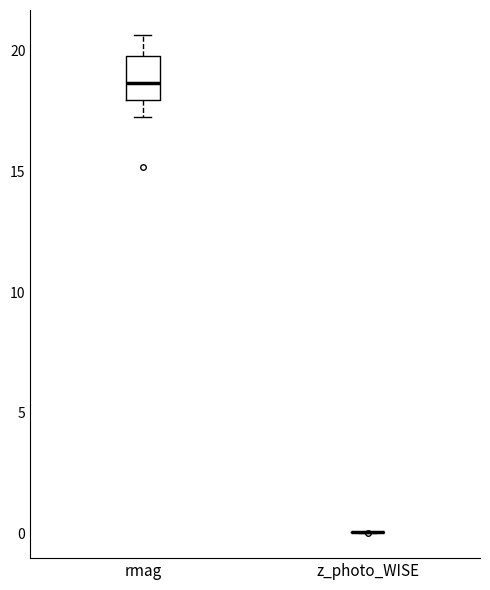

Which box is the tallest, from its lower edge to its upper edge?

rmag